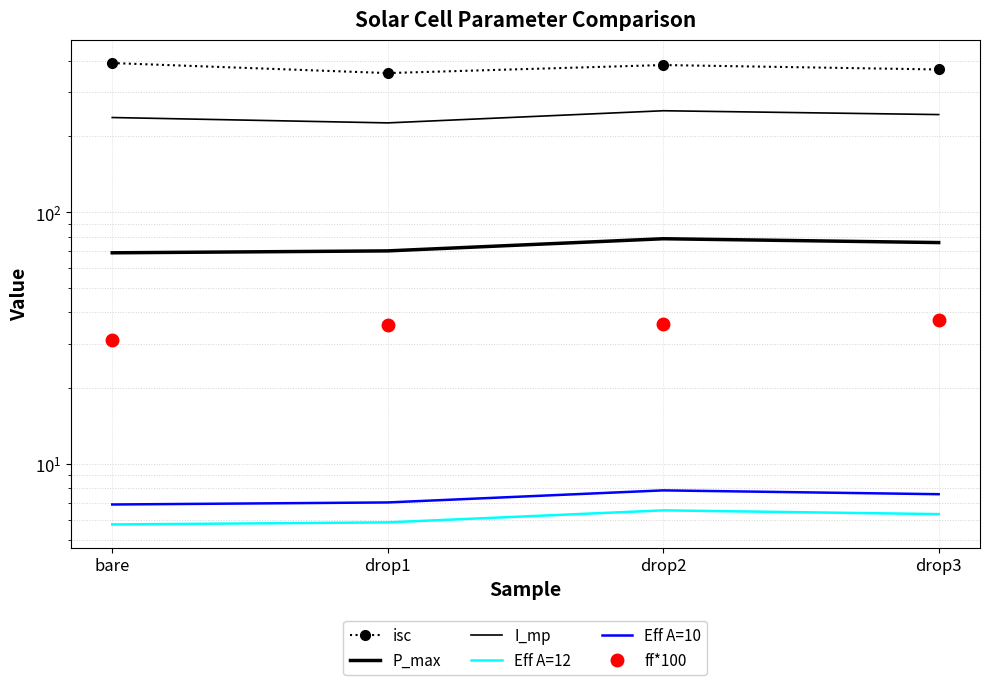

How many data points in Eff A=12 are above 6?

2